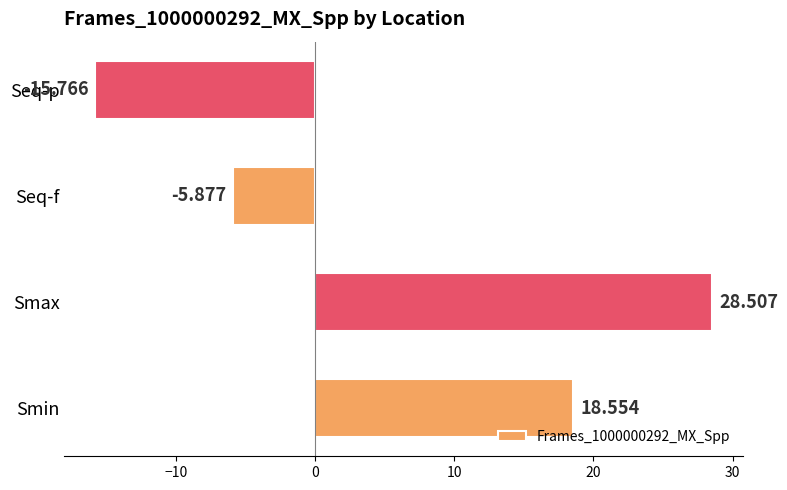

Which has a higher value, Smin or Seq-f?

Smin